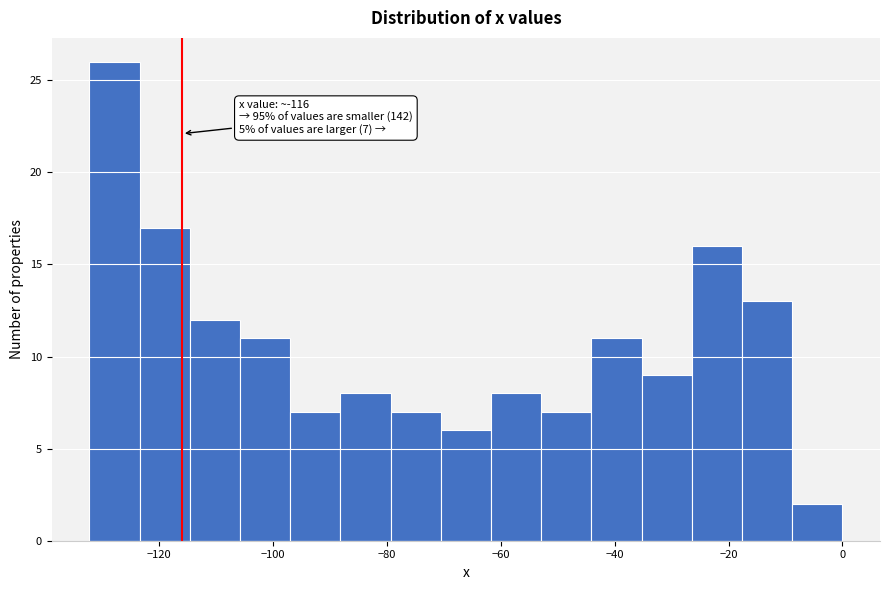

Which range on the x-axis has the tallest bar?

-132 to -124